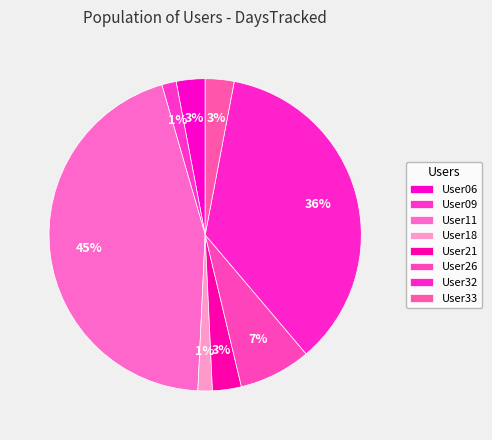

To the nearest percent, what is the combined percentage of User26 and User09?

9%